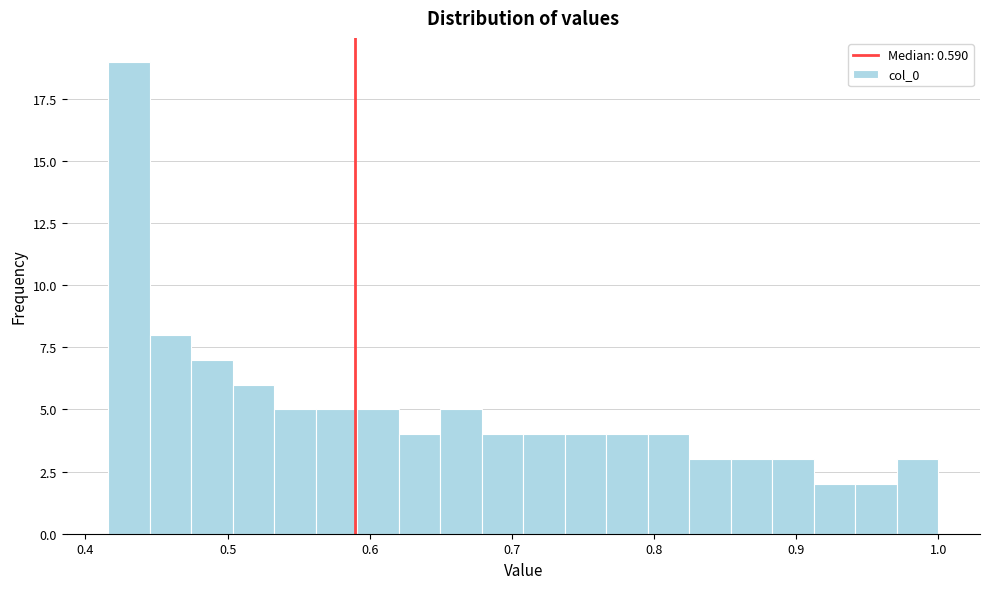

Read against the x-axis, roughly where is the centre of the tallest bar?

0.43